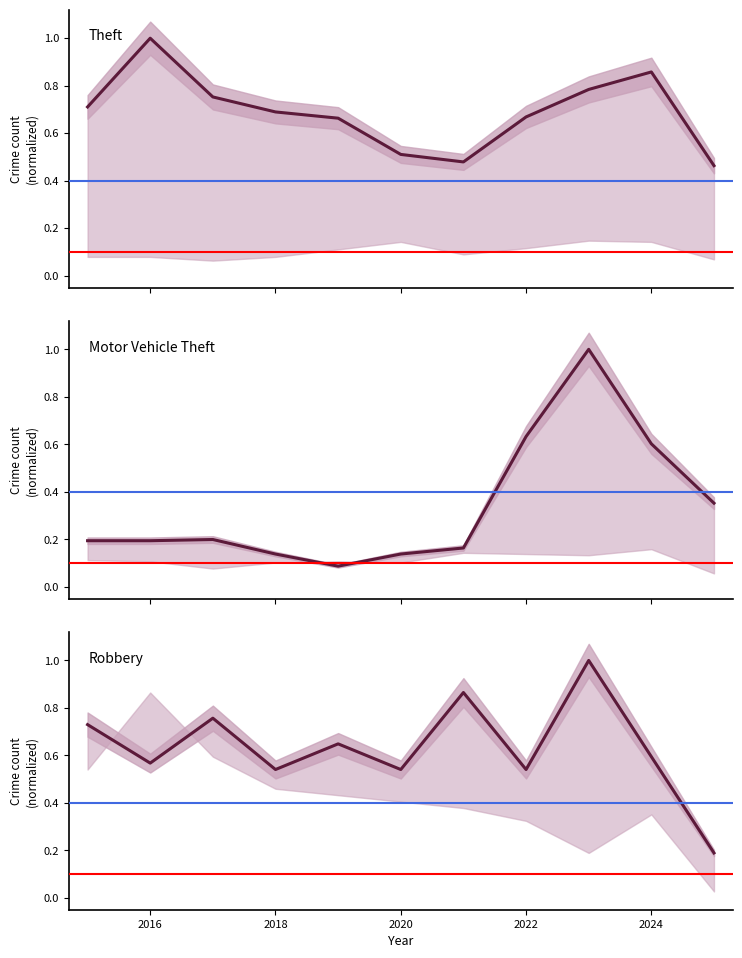

What value does the Theft series have at 2016?

1.0